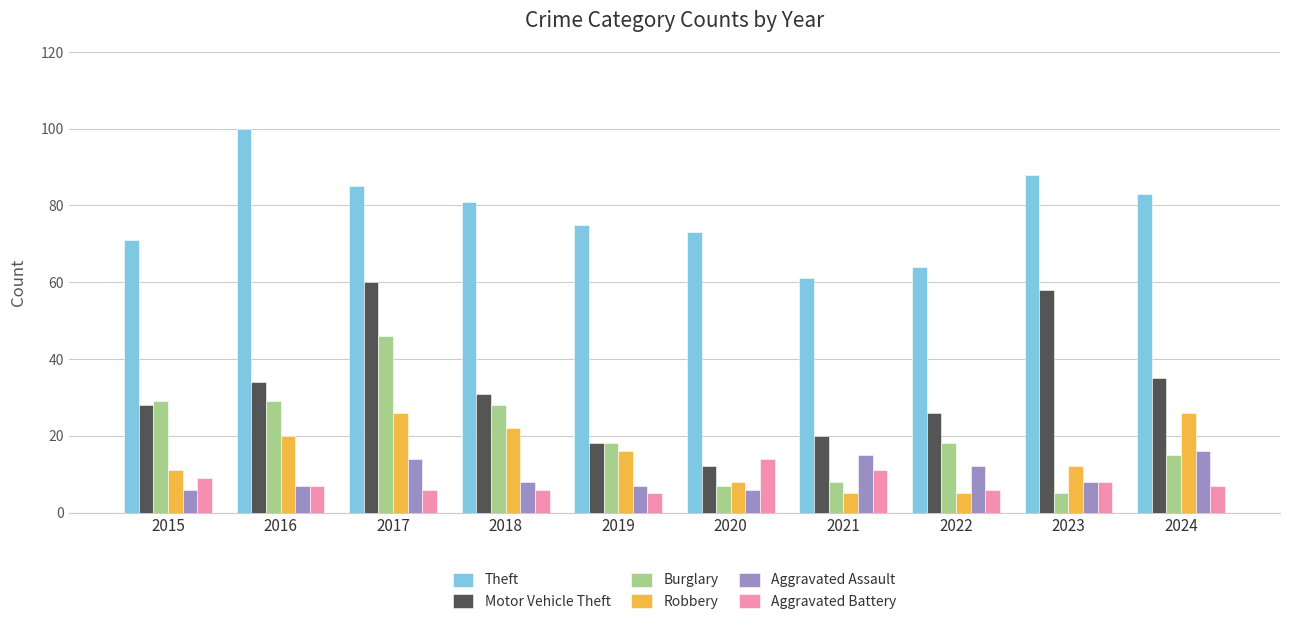

How many values in the Motor Vehicle Theft series are below 31?

5